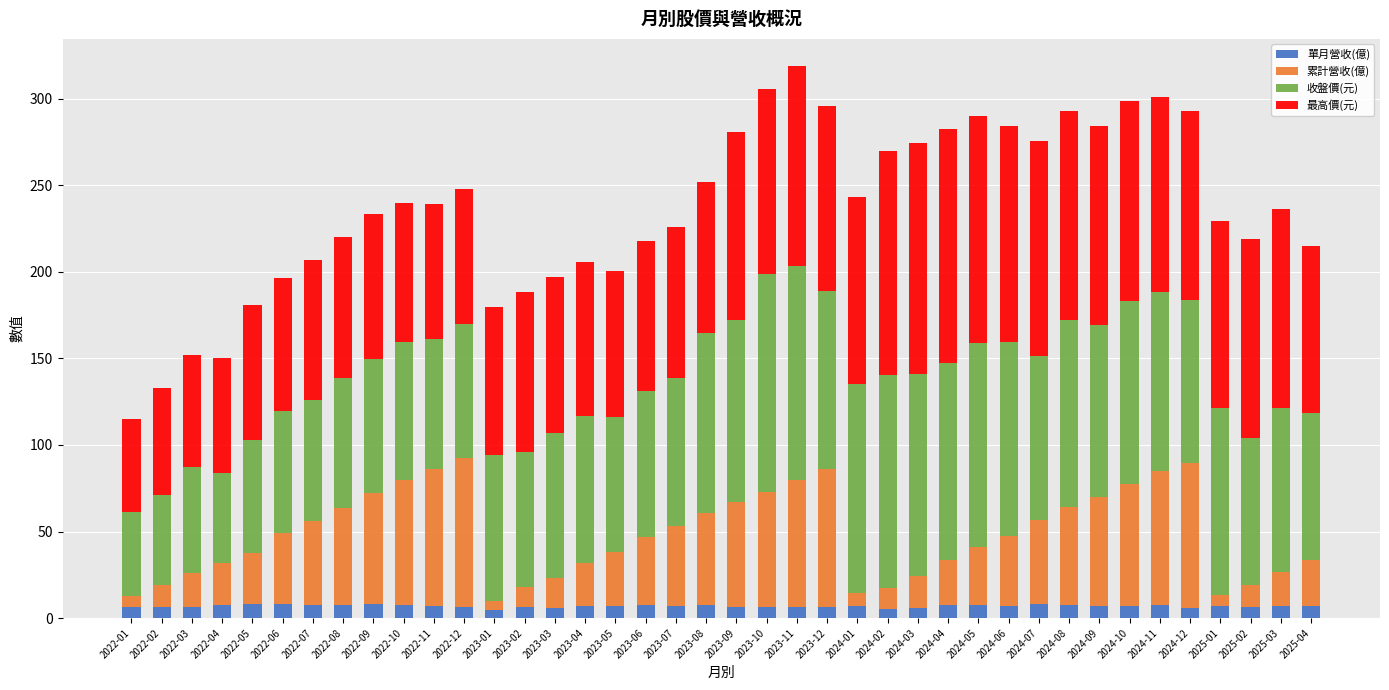

What is the total value across all series at 2025-04?

214.7